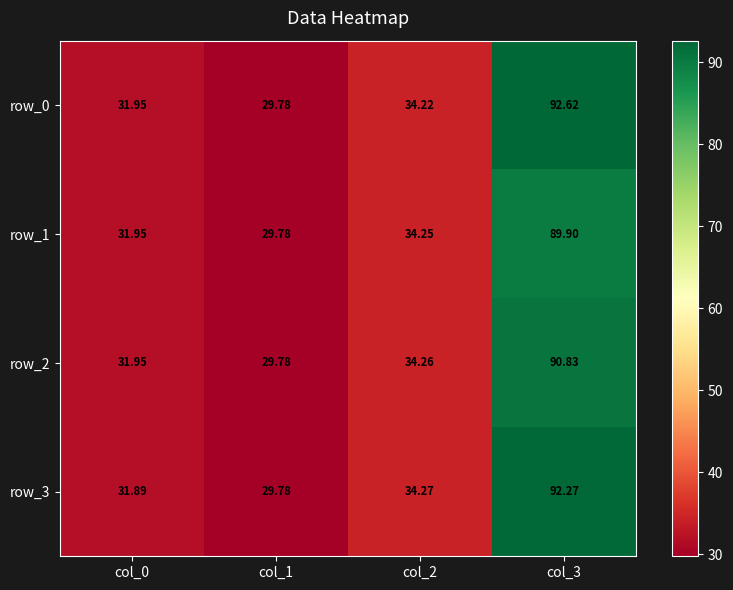

The value of row_1 at col_3 is 89.9. True or false?

True